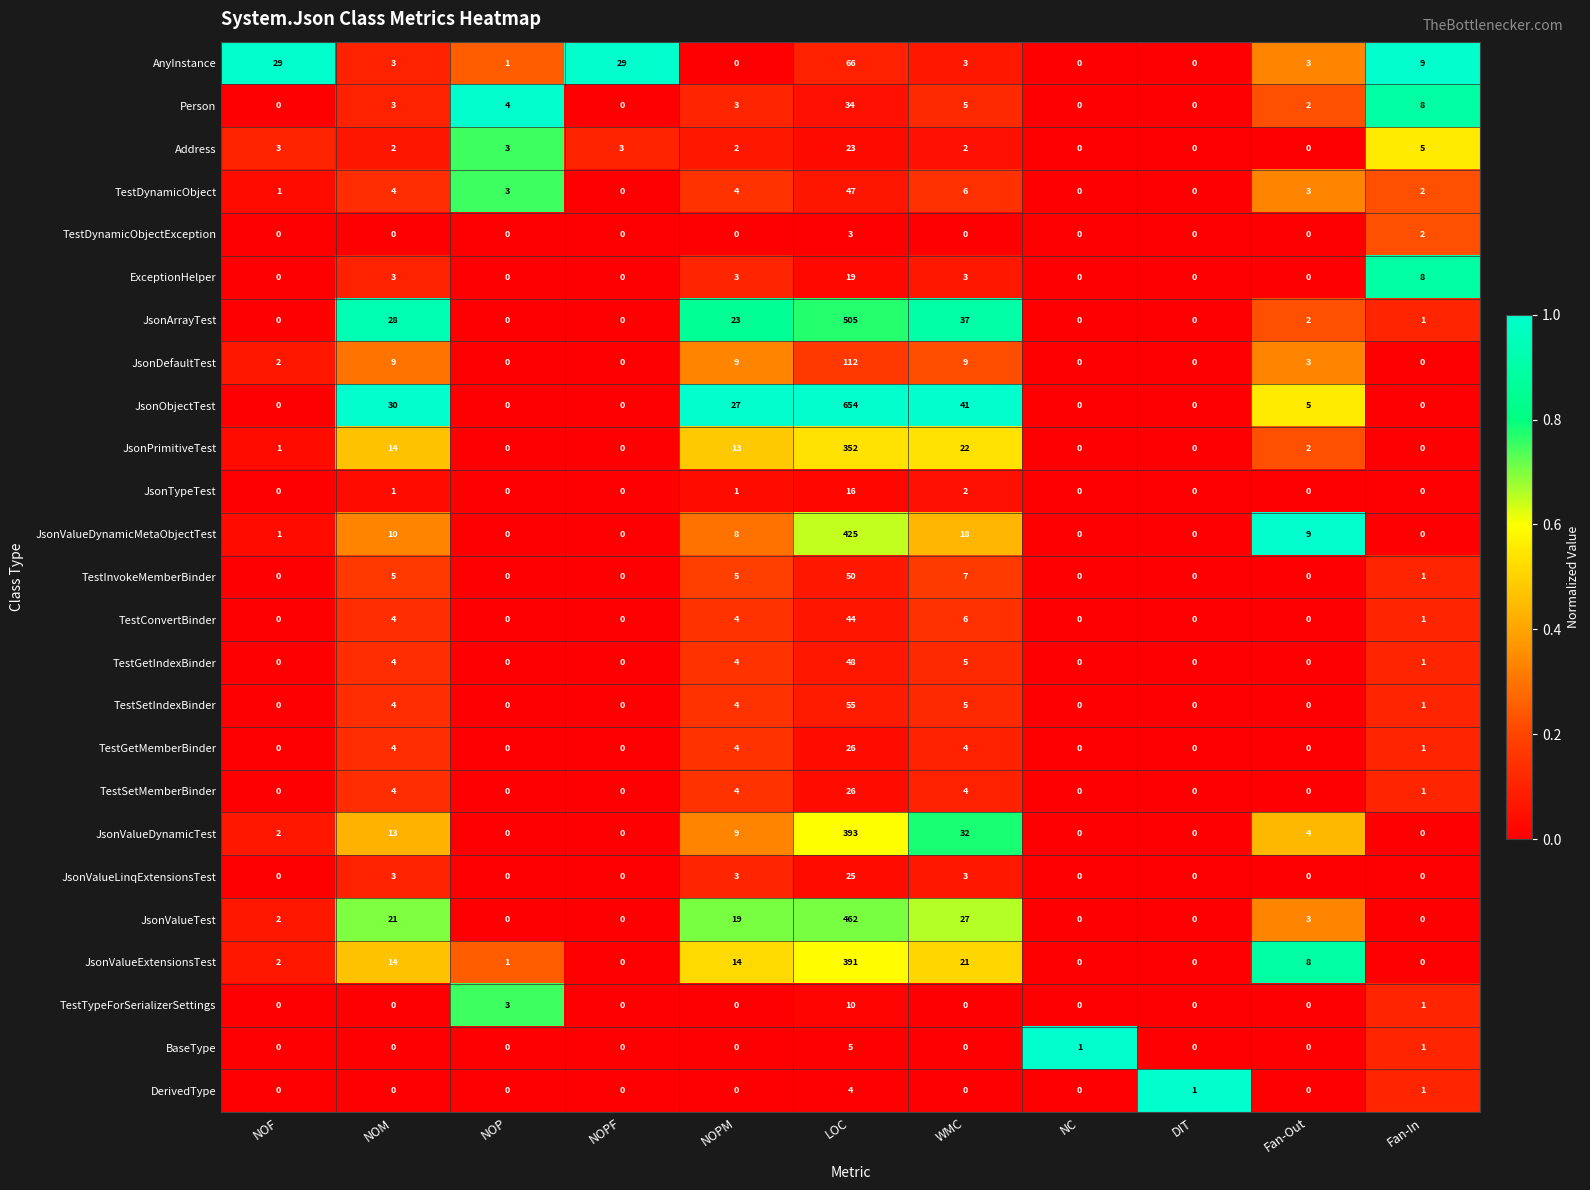

Which series has the largest range (max minus min)?

JsonObjectTest